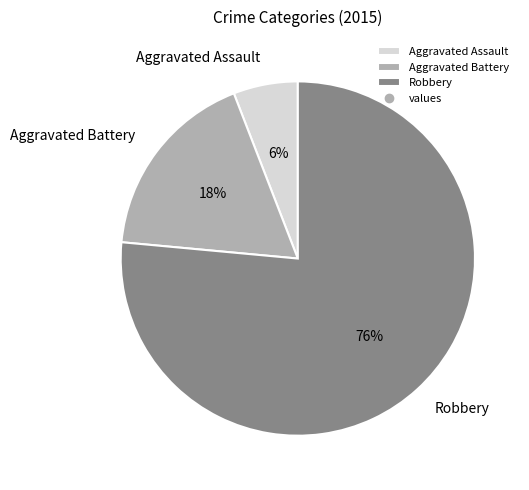

Approximately how many times larger is the value at Aggravated Assault compared to Aggravated Battery?

0.3